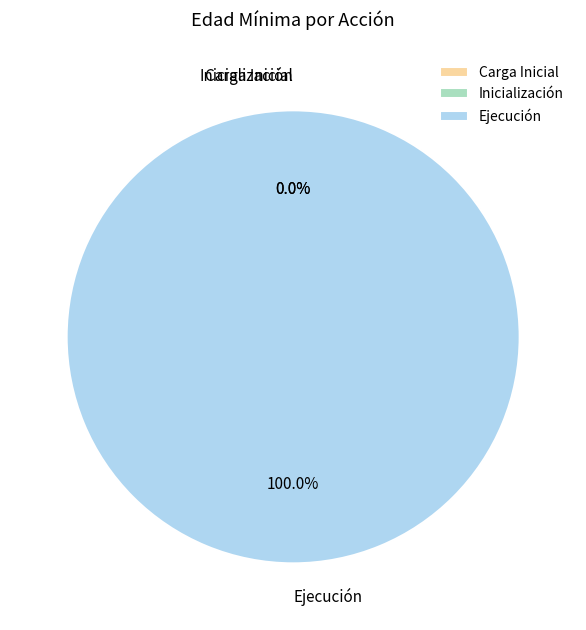

Is it true that Ejecución (65) is 11% of the pie?

True